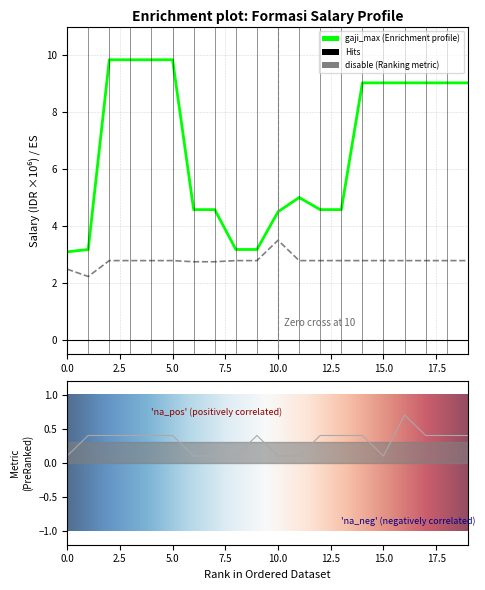

What is the total value across all series at 6?

7.3